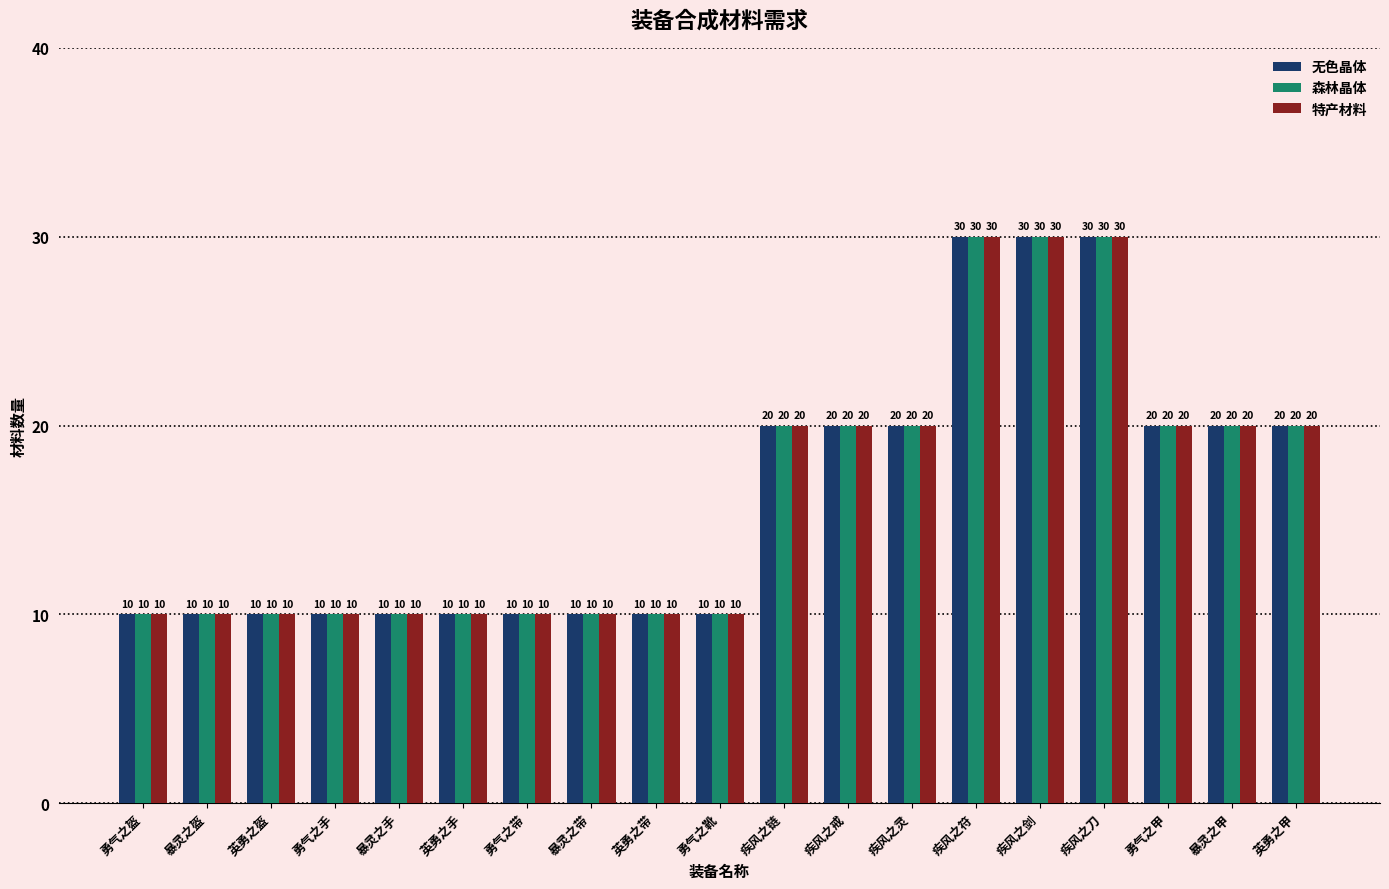

How many bars are there in total?

57